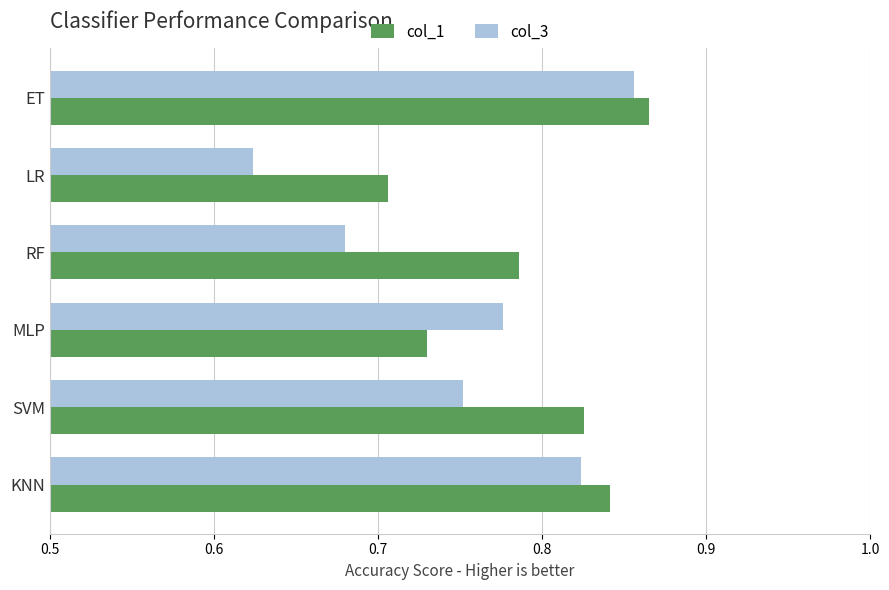

At how many categories does at least one series exceed 0?

6